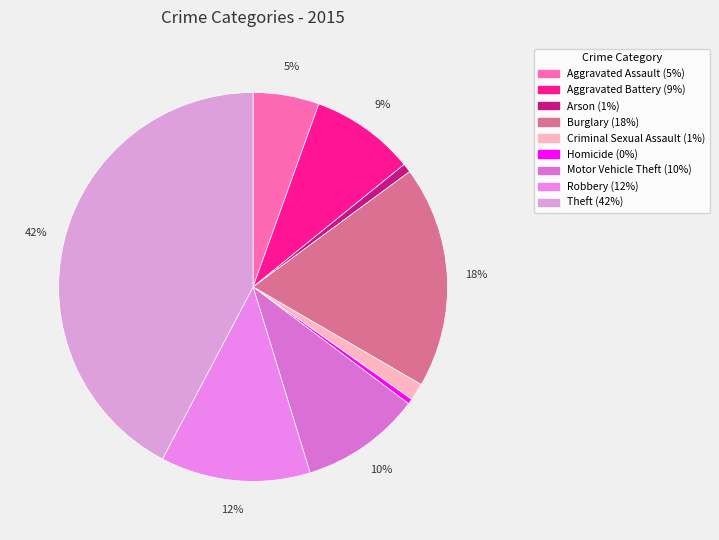

To the nearest percent, what is the difference between the largest and smallest slice percentages?

42%